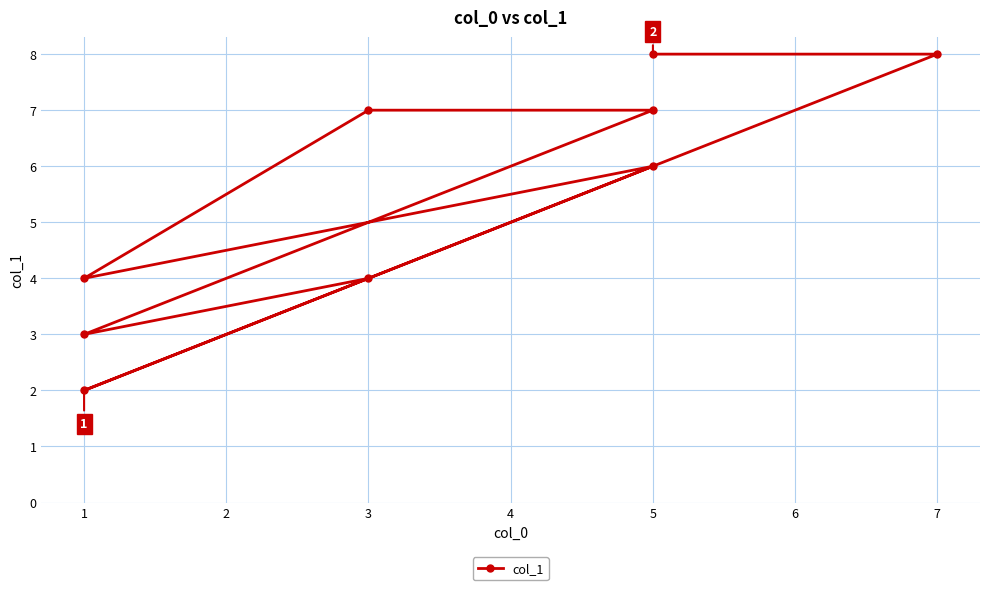

What is the greatest value displayed?

8